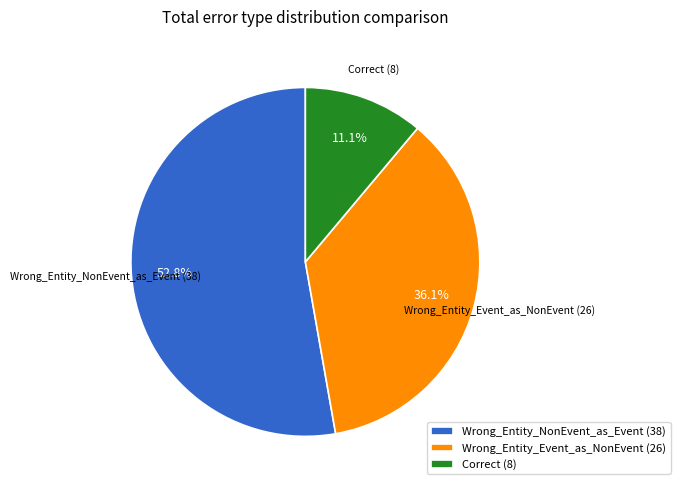

Count the number of slices in the pie.

3